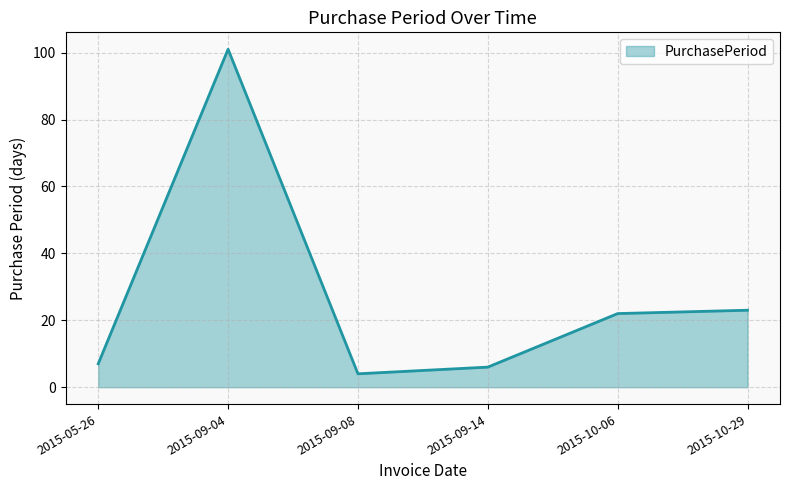

How many lines are shown in the chart?

1